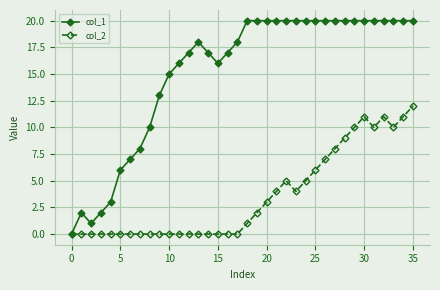

What is the difference between the maximum and minimum values in the col_2 series?

12